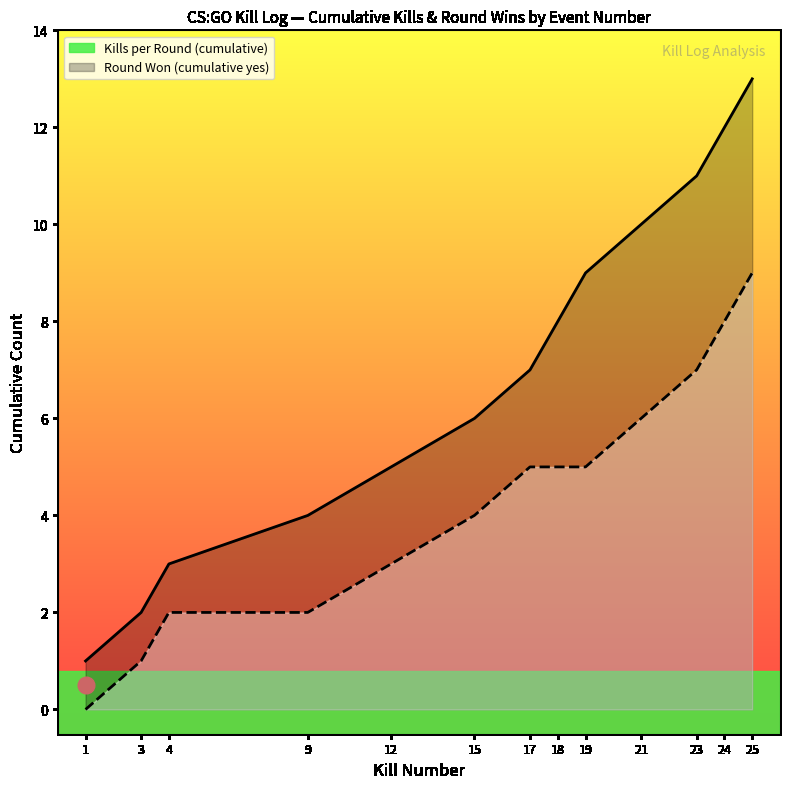

List the series in order of their overall mean, highest first.

Kills per Round (cumulative), Round Won (cumulative yes)